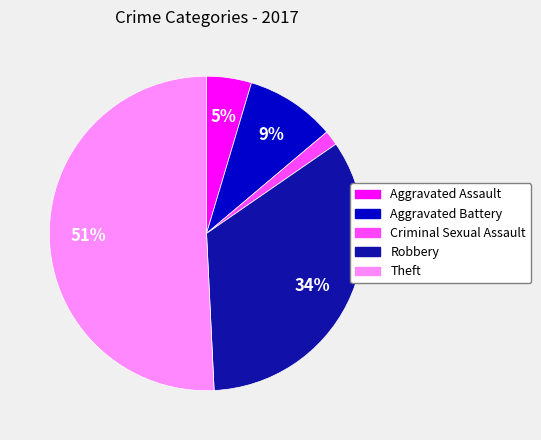

How many segments does this pie chart have?

5